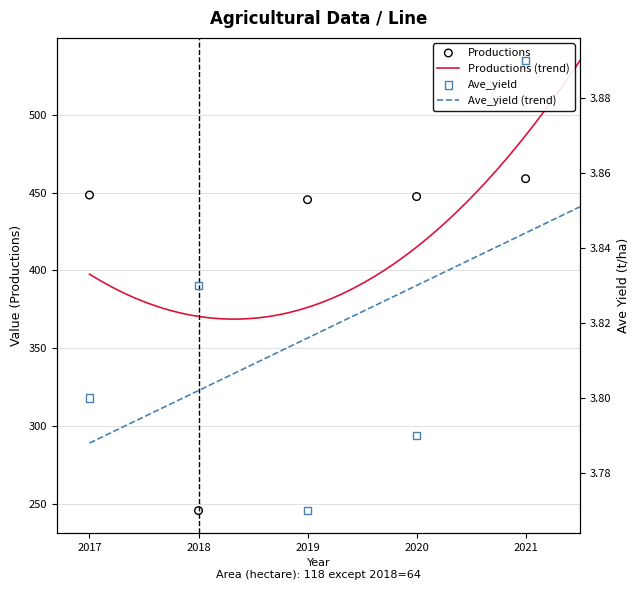

What is the total value across all series at 2017?

452.3